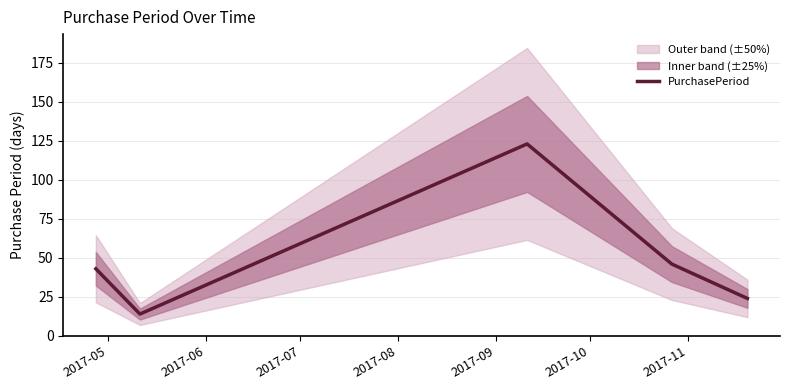

What is the maximum value for PurchasePeriod?

123